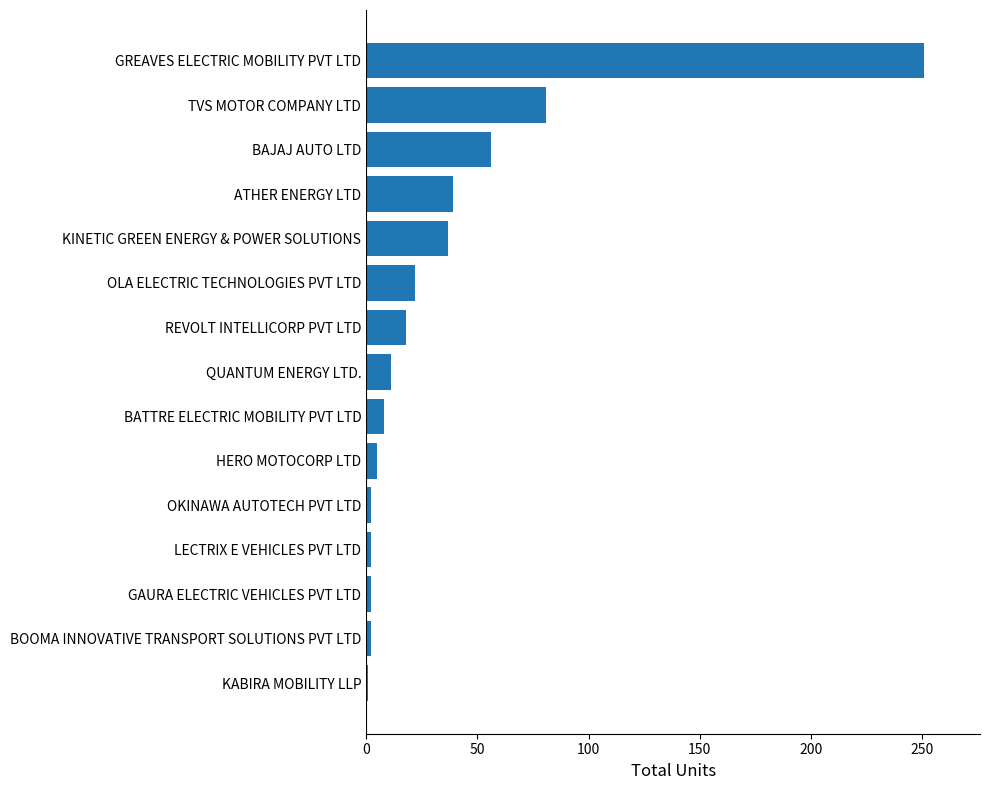

At which category does the chart reach its peak across all series?

GREAVES ELECTRIC MOBILITY PVT LTD